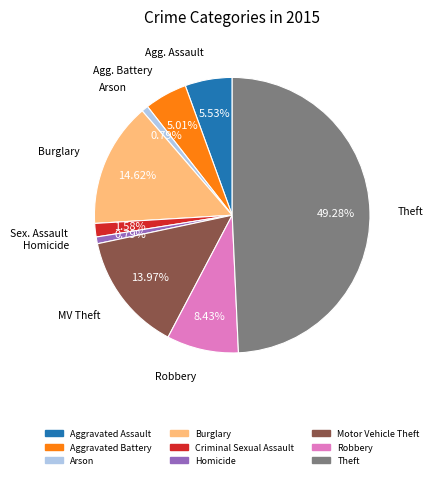

Does Robbery represent more than half of the total?

No